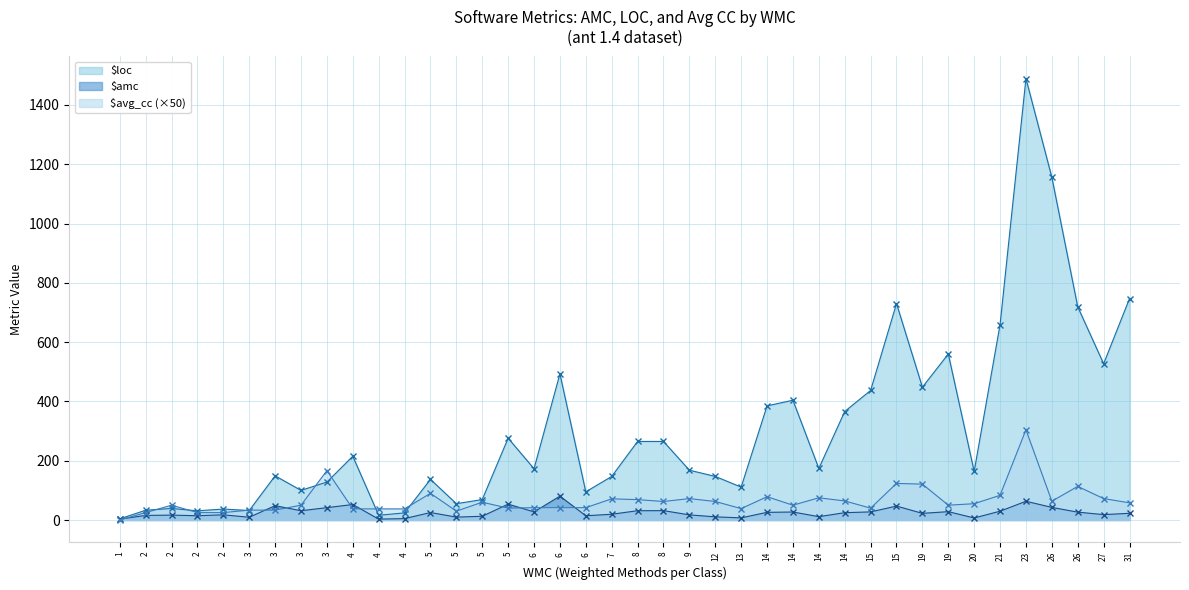

The value of $amc at 3 is 21.4. True or false?

False